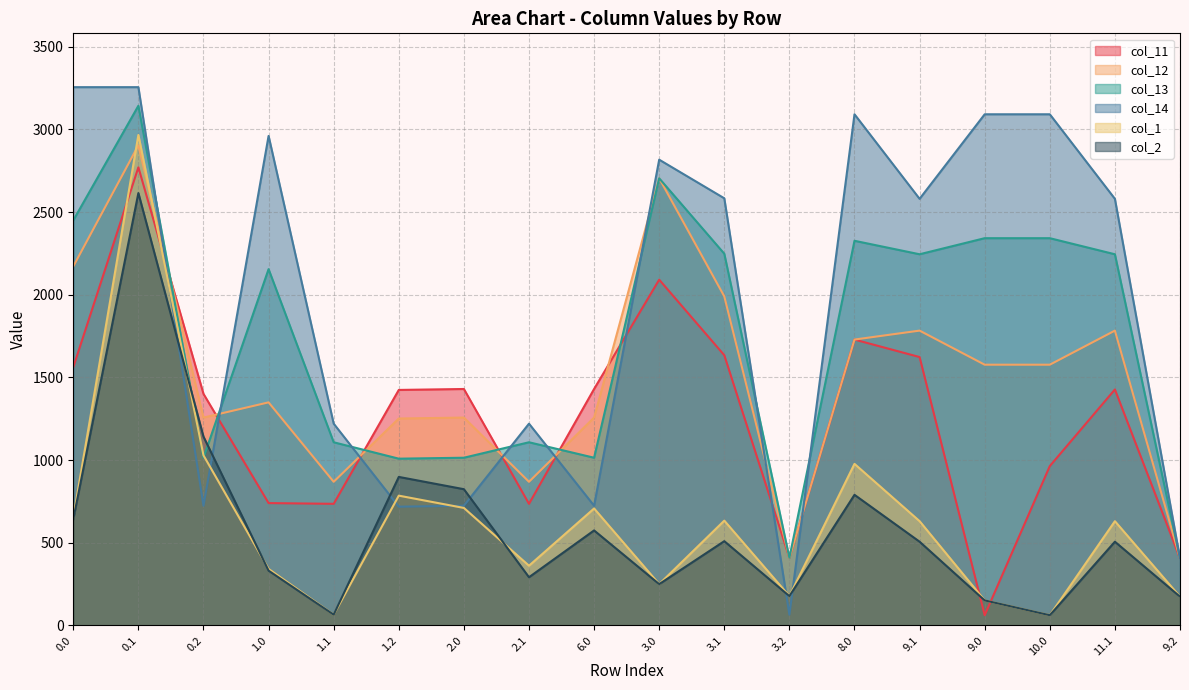

What position from the right is 0.1?

17